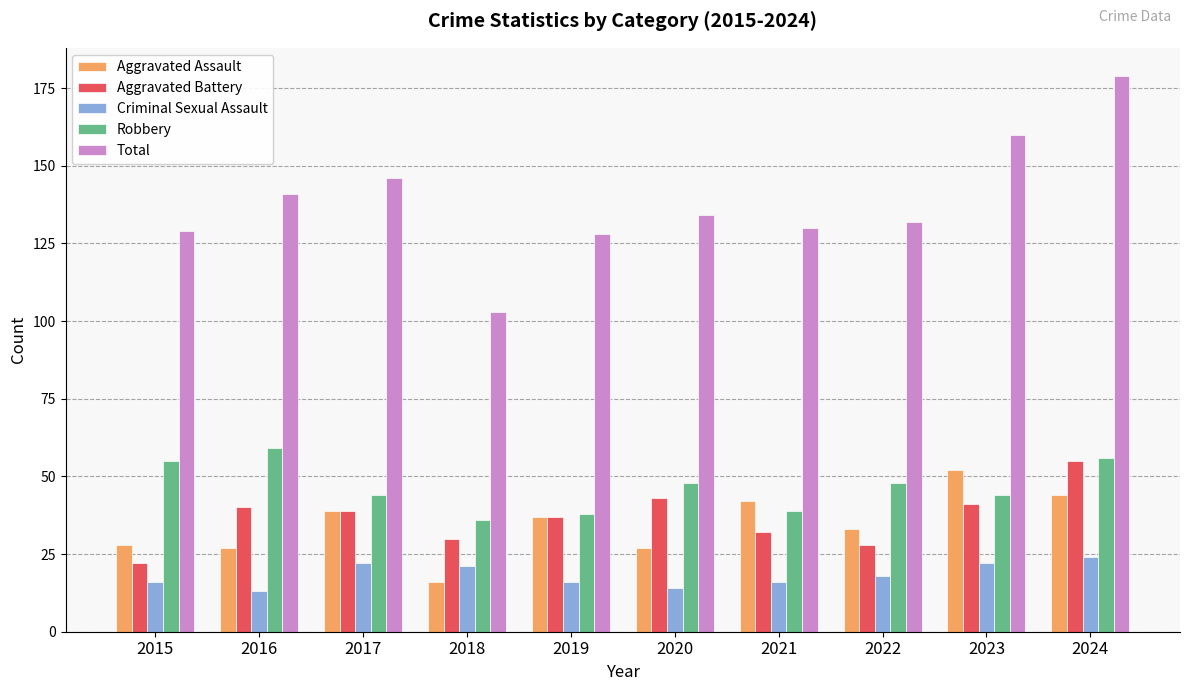

What is the difference between the highest and lowest values at 2023?

138